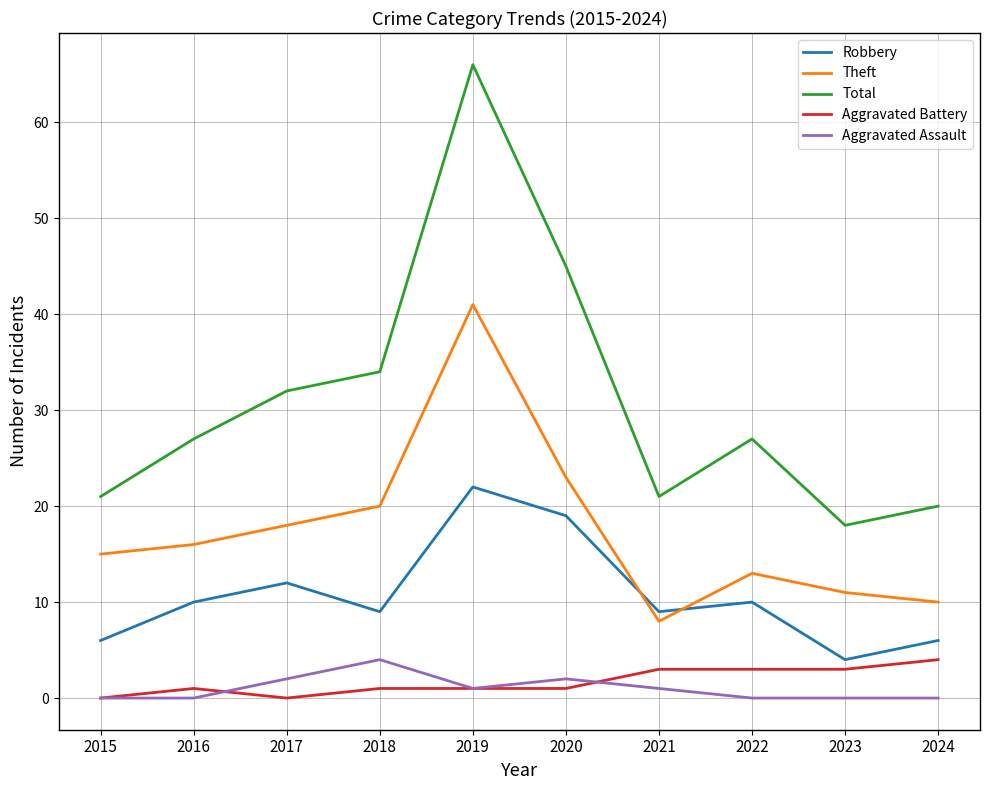

What is the sum of the Robbery values at 2022 and 2020?

29